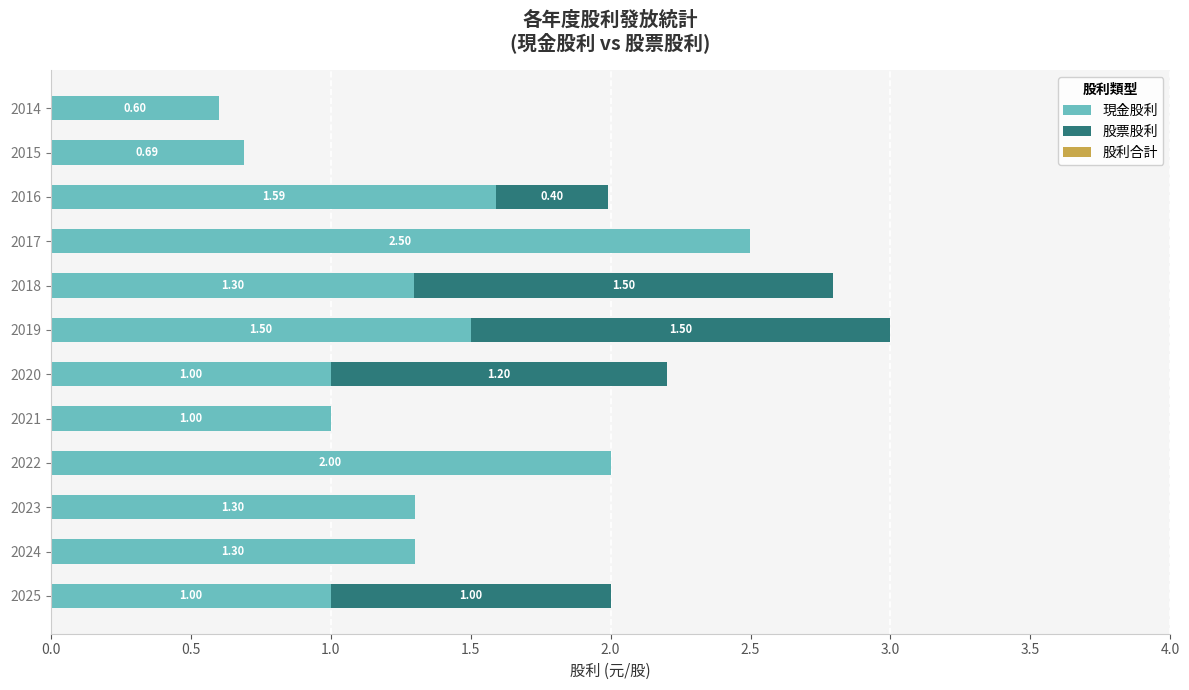

What is the total value across all series at 2019?

3.0